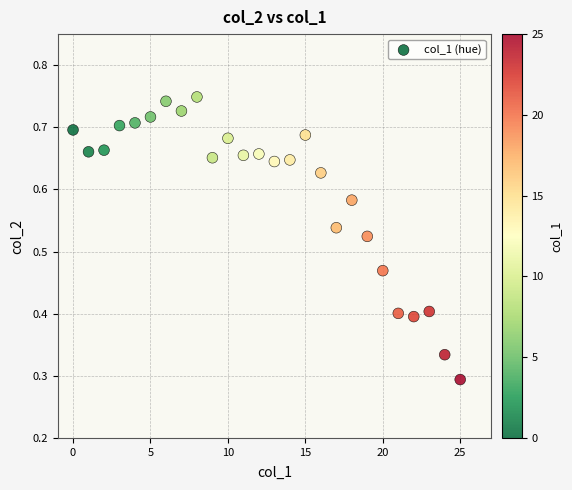

How many data points are displayed?

26